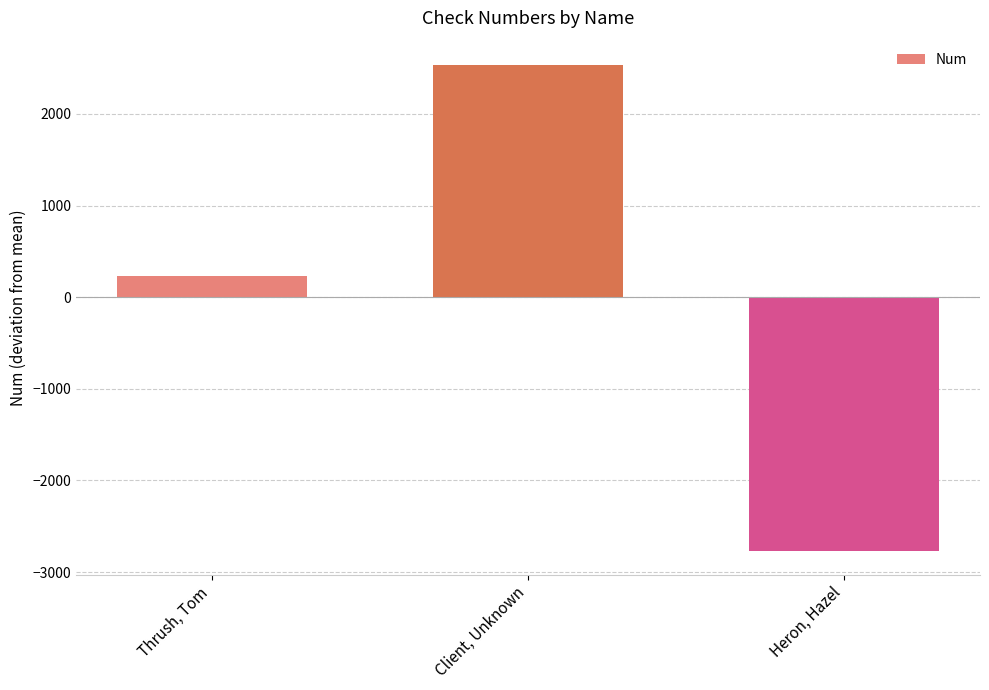

Which has a higher value, Client, Unknown or Thrush, Tom?

Client, Unknown